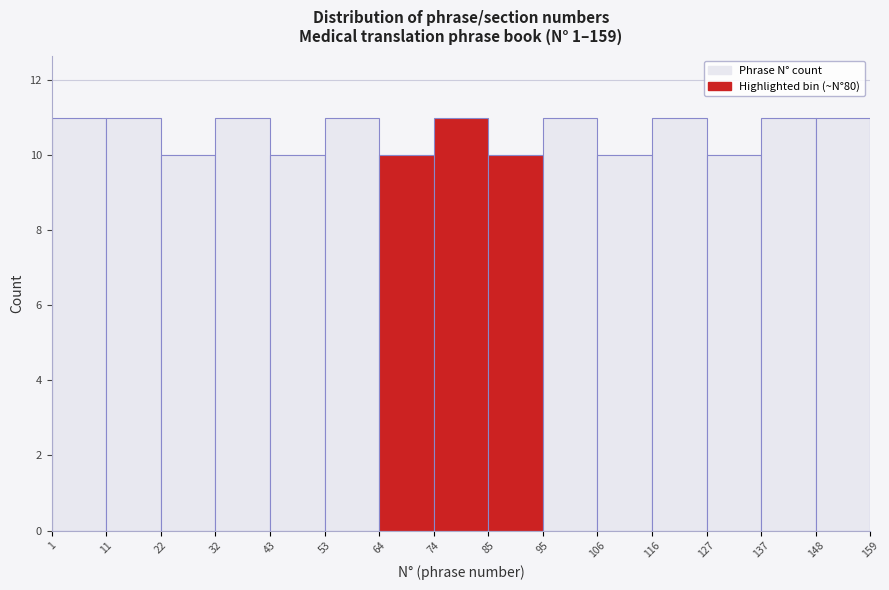

Reading left to right, list every bar in this chart as the range it spans on the x-axis followed by its height. The values are not printed on the chart, so give them approximately, as read against the axis.

1 to 11: 11
11 to 22: 11
22 to 32: 10
32 to 43: 11
43 to 53: 10
53 to 64: 11
64 to 74: 10
74 to 85: 11
85 to 95: 10
95 to 106: 11
106 to 116: 10
116 to 127: 11
127 to 137: 10
137 to 148: 11
148 to 159: 11